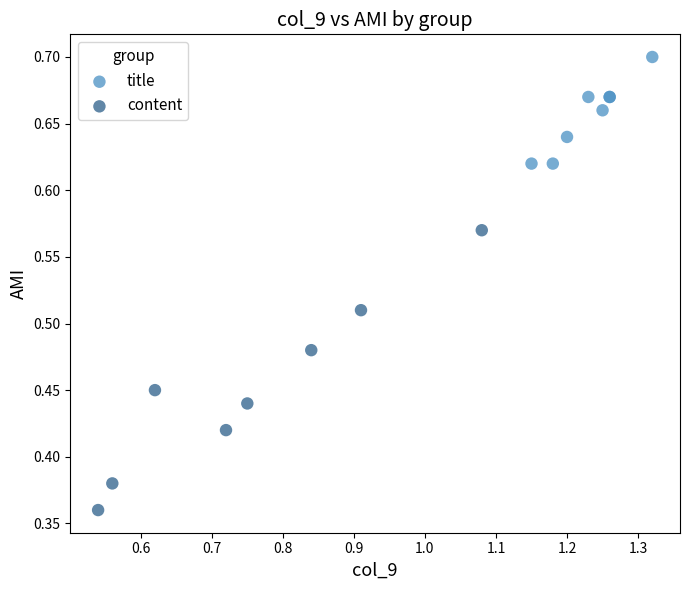

Which series has the widest spread of Y values?

content